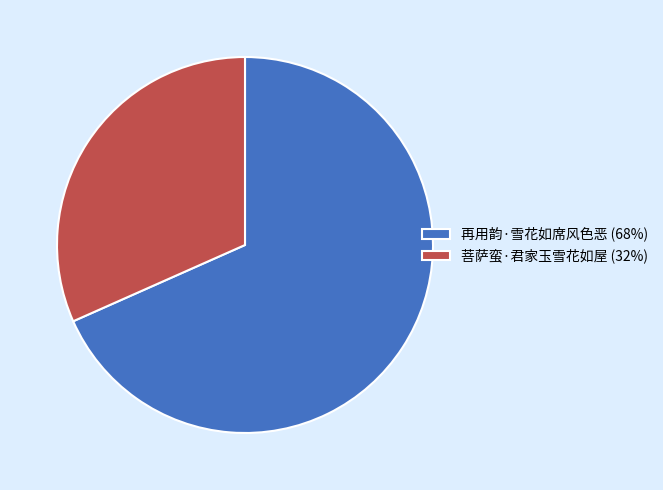

Which category has the smallest portion of the pie?

菩萨蛮·君家玉雪花如屋